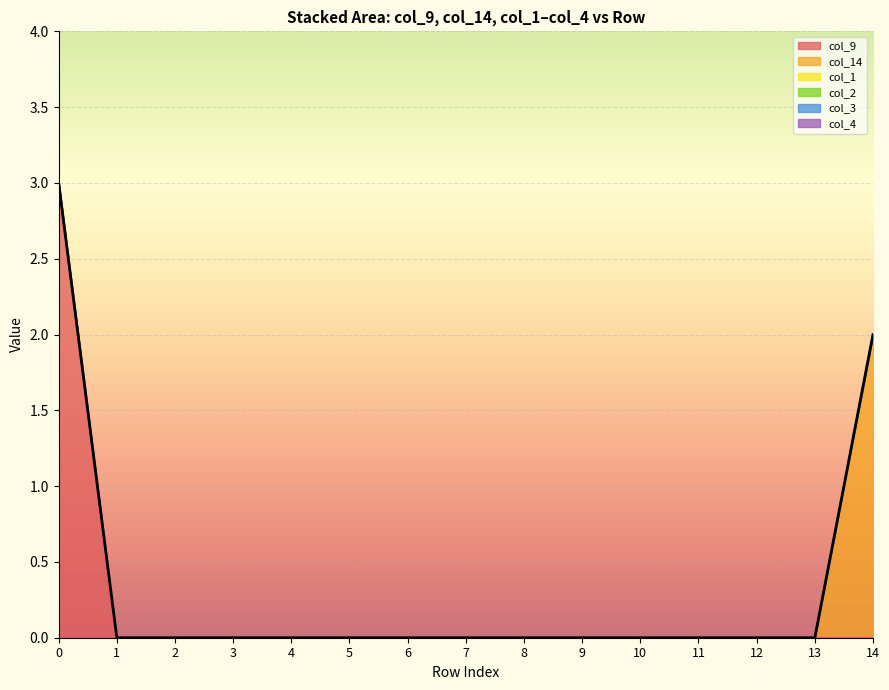

What is the maximum value for col_9?

3